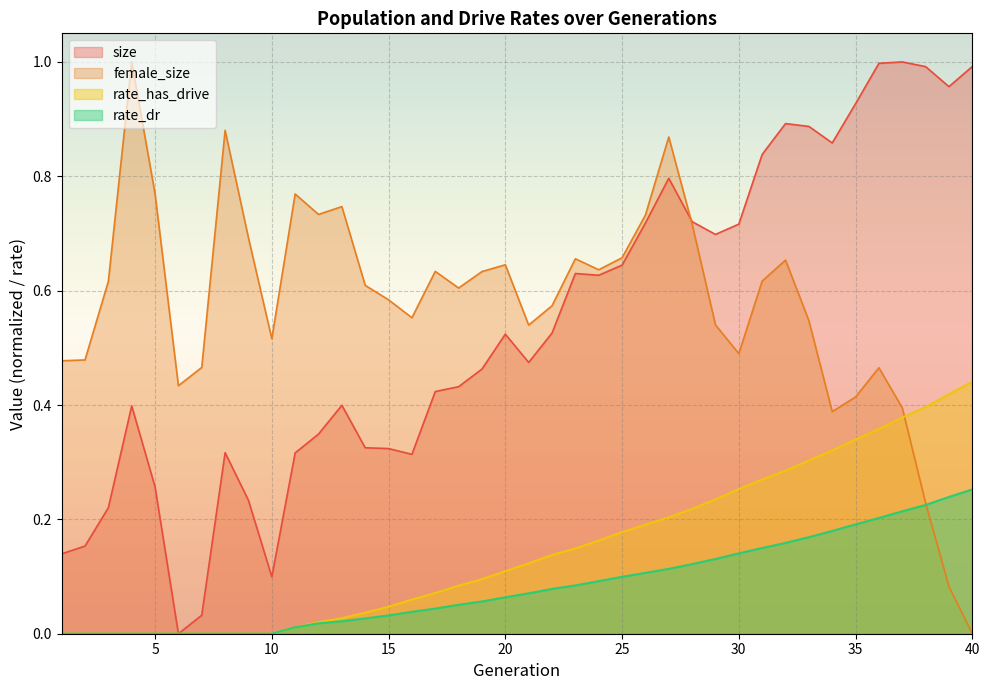

Which series ends up on top after the final intersection of female_size and rate_dr?

rate_dr